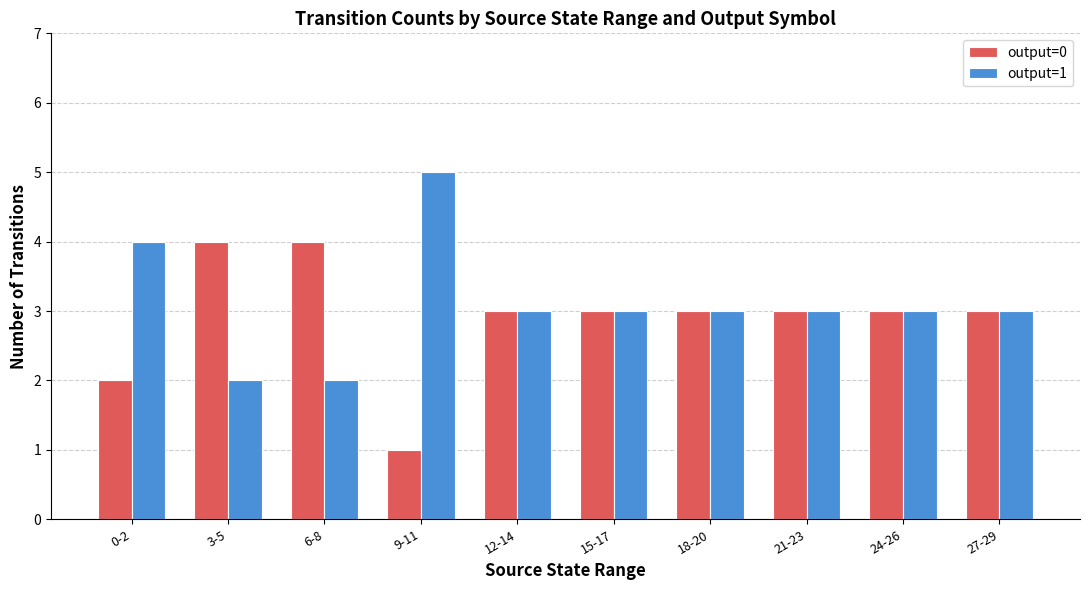

What is the label of the 3rd bar from the left?

6-8